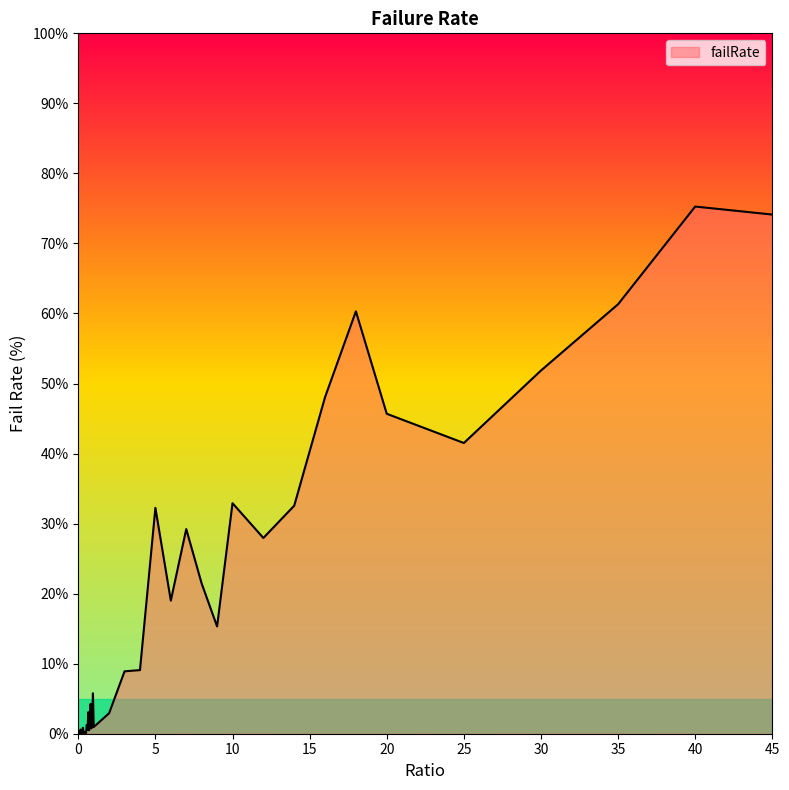

What is the difference between the maximum and second lowest values?

75.3